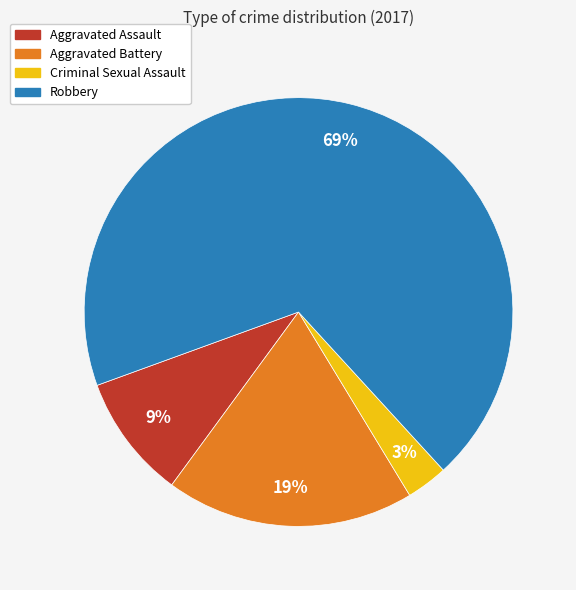

How many segments does this pie chart have?

4